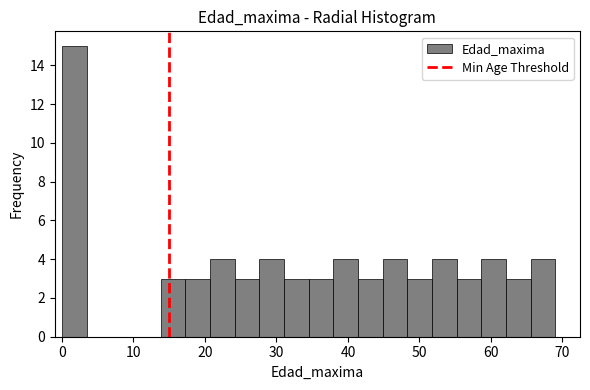

Around what value on the x-axis is the tallest bar? Give the approximate position of its centre, as read against the axis.

2